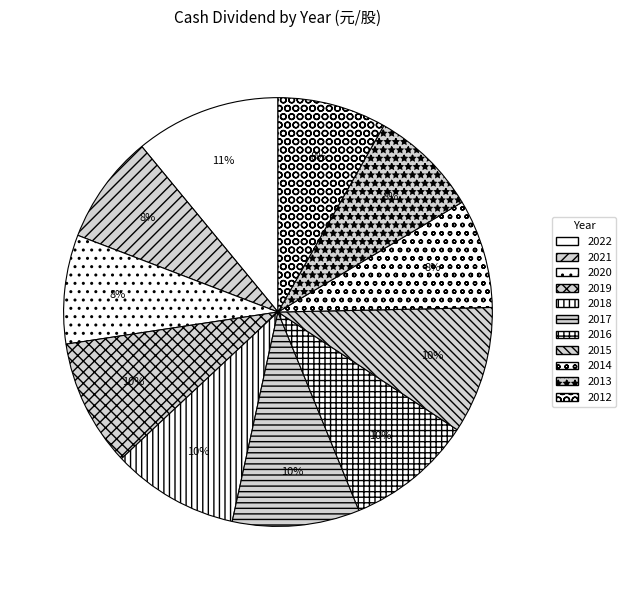

To the nearest percent, what is the combined percentage of 2014 and 2016?

18%